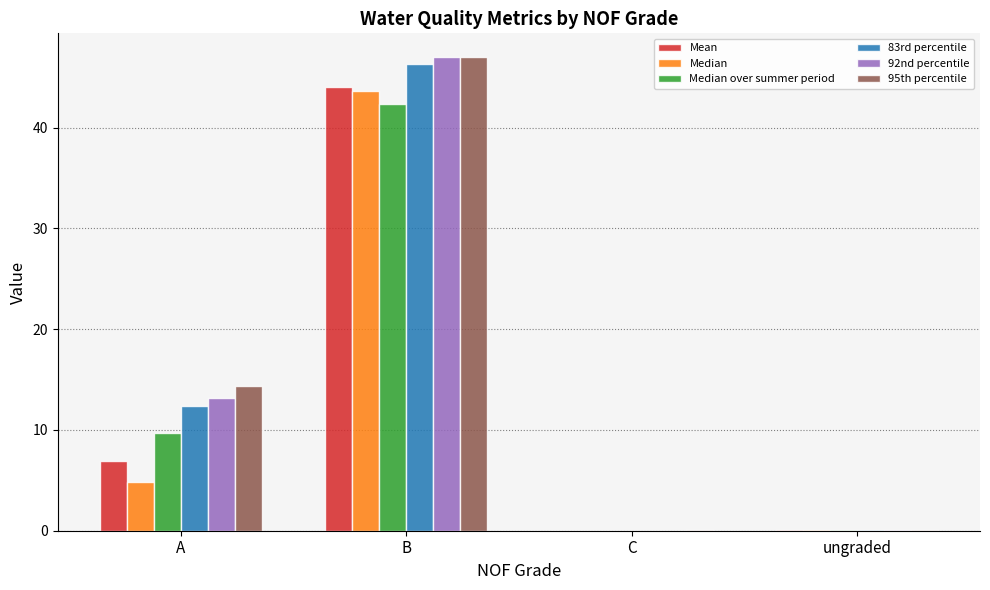

What is the total value across all series at A?

61.4